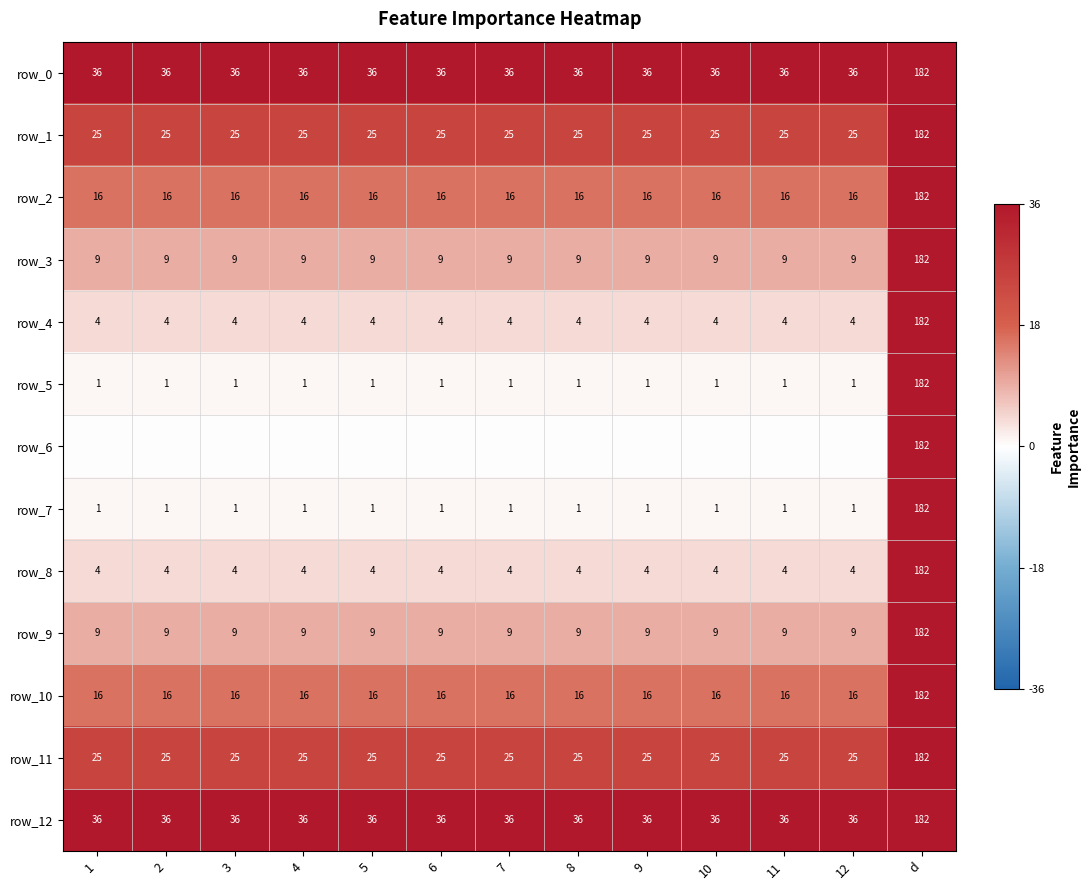

Rank the series by their maximum value, from lowest to highest.

row_0, row_1, row_2, row_3, row_4, row_5, row_6, row_7, row_8, row_9, row_10, row_11, row_12